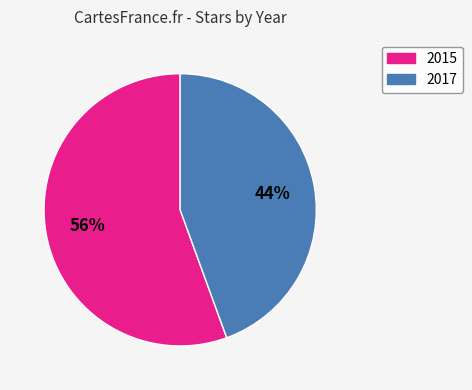

To the nearest percent, what portion does 2017 represent?

44%